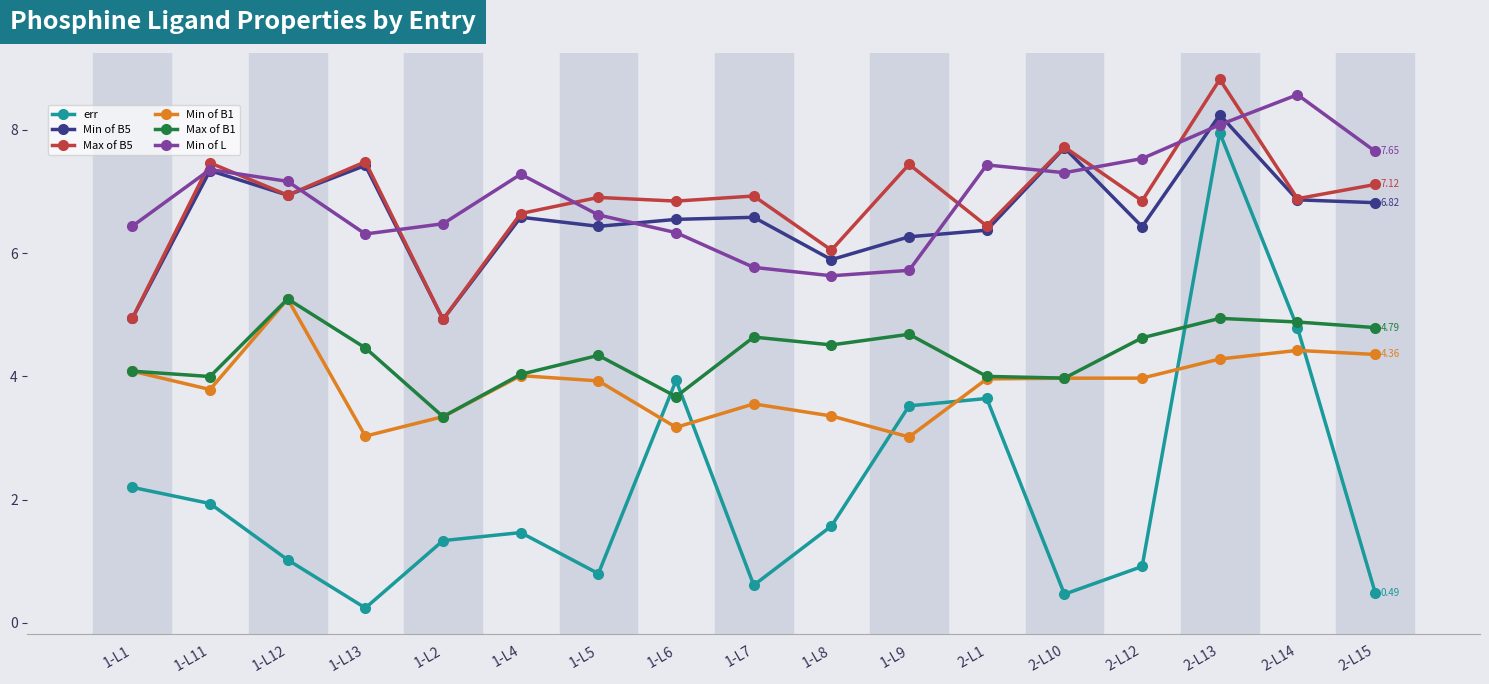

What is the spread (max minus min) of values at 2-L15?

7.2